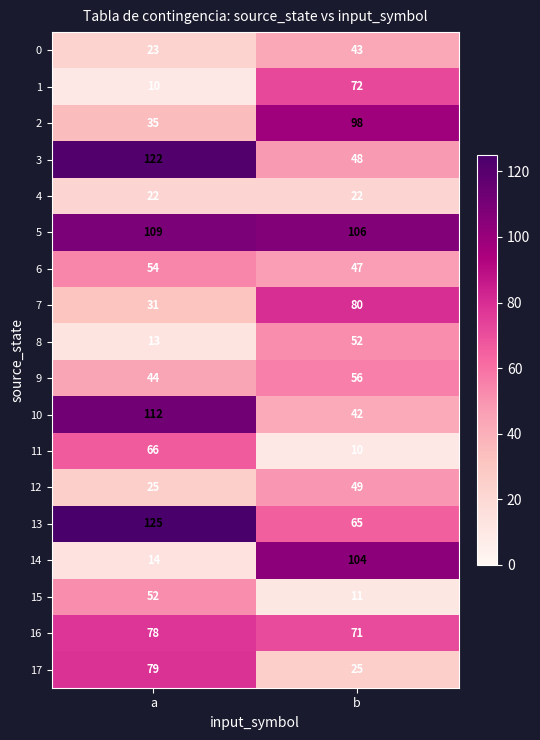

Between a and b, which series saw the biggest shift?

14